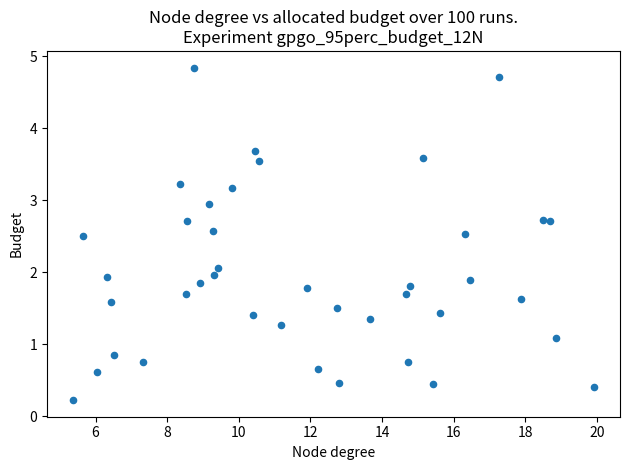

What is the range of X values (max minus min)?

14.5